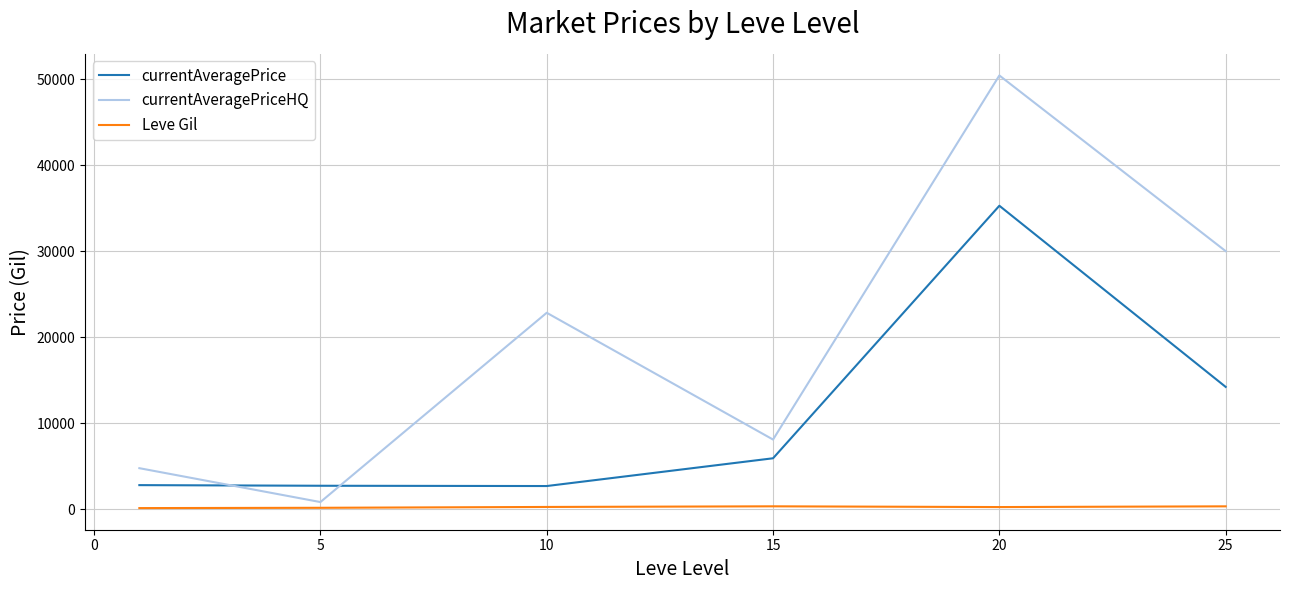

Rank the series by their average value, from highest to lowest.

currentAveragePriceHQ, currentAveragePrice, Leve Gil